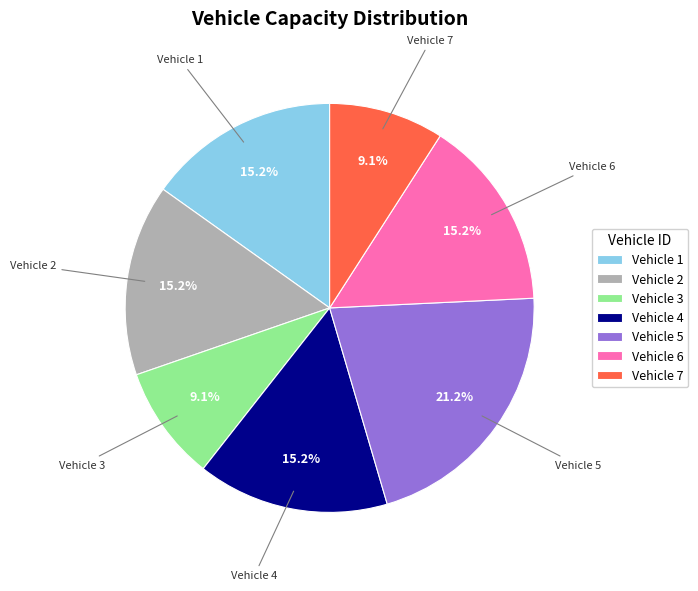

Does Vehicle 6 account for over 50% of the chart?

No